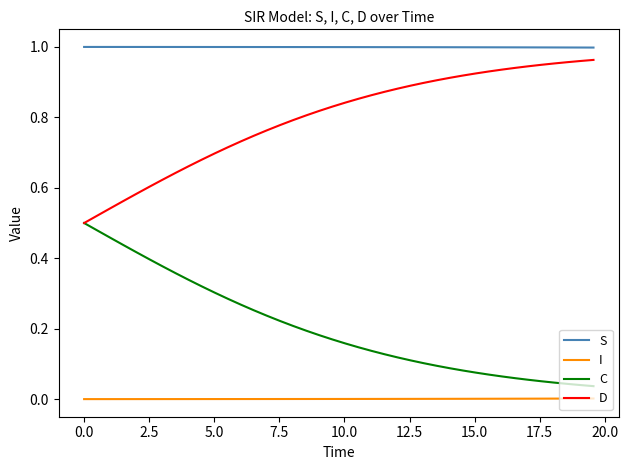

How many lines are shown in the chart?

4